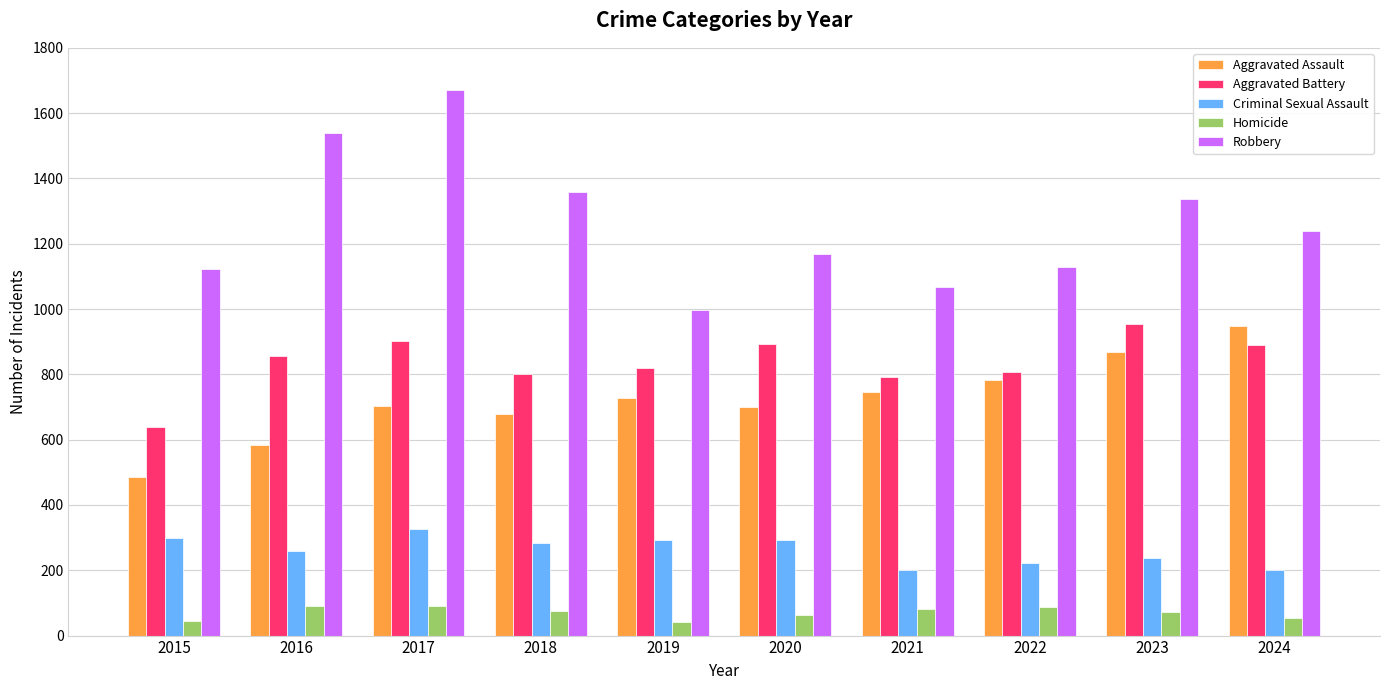

What is the approximate value of Homicide at 2023?

71